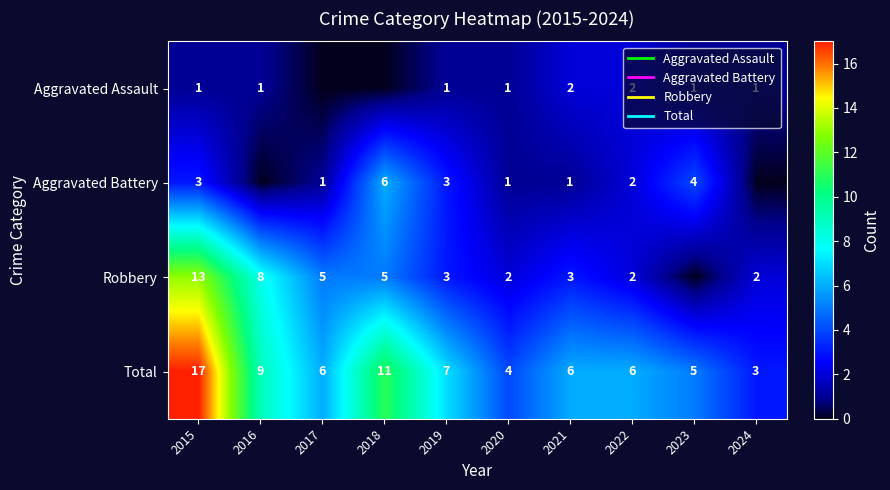

Is it true that Total equals 4 at 2024?

False